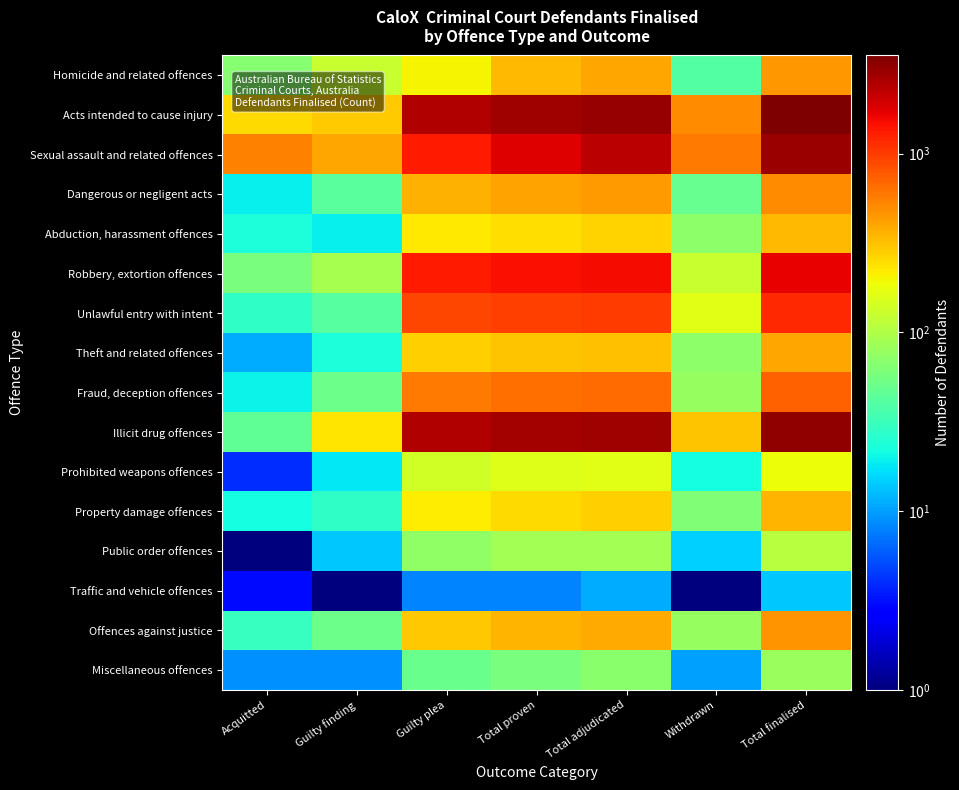

Reading left to right, list all the values displayed in this chart.

Homicide and related offences: Acquitted=67.0	Guilty finding=125.0	Guilty plea=202.0	Total proven=335.0	Total adjudicated=402.0	Withdrawn=40.0	Total finalised=457.0
Acts intended to cause injury: Acquitted=257.0	Guilty finding=287.0	Guilty plea=2434.0	Total proven=2740.0	Total adjudicated=2997.0	Withdrawn=501.0	Total finalised=3536.0
Sexual assault and related offences: Acquitted=542.0	Guilty finding=392.0	Guilty plea=1355.0	Total proven=1763.0	Total adjudicated=2305.0	Withdrawn=584.0	Total finalised=2918.0
Dangerous or negligent acts: Acquitted=19.0	Guilty finding=42.0	Guilty plea=365.0	Total proven=413.0	Total adjudicated=432.0	Withdrawn=49.0	Total finalised=489.0
Abduction, harassment offences: Acquitted=23.0	Guilty finding=19.0	Guilty plea=224.0	Total proven=248.0	Total adjudicated=271.0	Withdrawn=72.0	Total finalised=343.0
Robbery, extortion offences: Acquitted=59.0	Guilty finding=91.0	Guilty plea=1352.0	Total proven=1460.0	Total adjudicated=1519.0	Withdrawn=124.0	Total finalised=1648.0
Unlawful entry with intent: Acquitted=28.0	Guilty finding=41.0	Guilty plea=901.0	Total proven=964.0	Total adjudicated=992.0	Withdrawn=162.0	Total finalised=1184.0
Theft and related offences: Acquitted=11.0	Guilty finding=23.0	Guilty plea=282.0	Total proven=308.0	Total adjudicated=319.0	Withdrawn=70.0	Total finalised=402.0
Fraud, deception offences: Acquitted=20.0	Guilty finding=51.0	Guilty plea=576.0	Total proven=632.0	Total adjudicated=652.0	Withdrawn=79.0	Total finalised=738.0
Illicit drug offences: Acquitted=45.0	Guilty finding=229.0	Guilty plea=2482.0	Total proven=2731.0	Total adjudicated=2776.0	Withdrawn=309.0	Total finalised=3107.0
Prohibited weapons offences: Acquitted=4.0	Guilty finding=18.0	Guilty plea=137.0	Total proven=158.0	Total adjudicated=162.0	Withdrawn=22.0	Total finalised=187.0
Property damage offences: Acquitted=22.0	Guilty finding=28.0	Guilty plea=216.0	Total proven=256.0	Total adjudicated=278.0	Withdrawn=62.0	Total finalised=349.0
Public order offences: Acquitted=0.5	Guilty finding=14.0	Guilty plea=74.0	Total proven=88.0	Total adjudicated=88.0	Withdrawn=15.0	Total finalised=107.0
Traffic and vehicle offences: Acquitted=3.0	Guilty finding=0.5	Guilty plea=8.0	Total proven=8.0	Total adjudicated=11.0	Withdrawn=0.5	Total finalised=14.0
Offences against justice: Acquitted=30.0	Guilty finding=52.0	Guilty plea=296.0	Total proven=351.0	Total adjudicated=381.0	Withdrawn=78.0	Total finalised=462.0
Miscellaneous offences: Acquitted=9.0	Guilty finding=9.0	Guilty plea=50.0	Total proven=59.0	Total adjudicated=68.0	Withdrawn=10.0	Total finalised=81.0